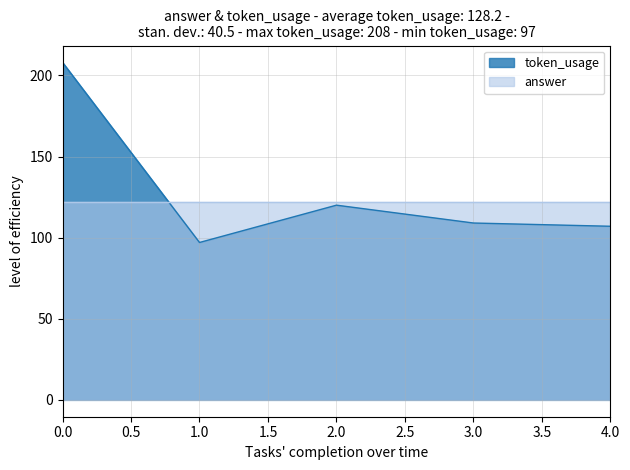

At which category does the chart reach its minimum across all series?

1.0